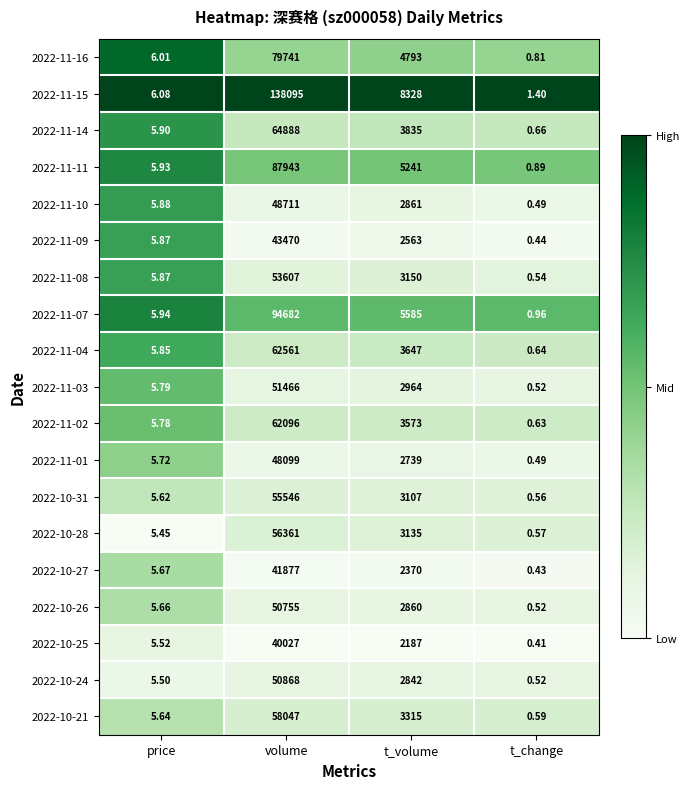

At which category does the chart reach its minimum across all series?

t_change